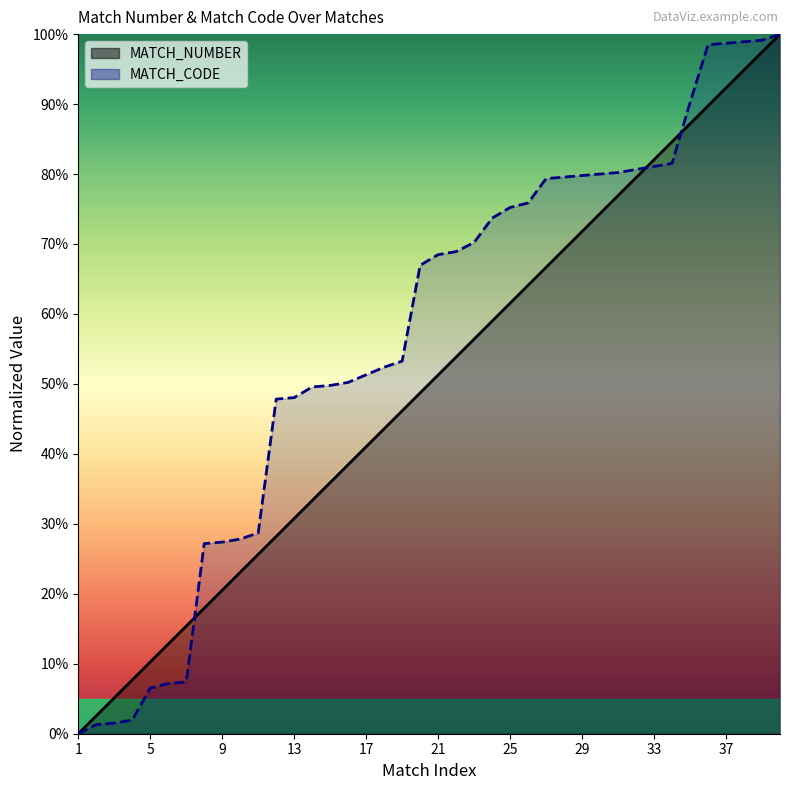

What are all the series names shown in the legend?

MATCH_NUMBER, MATCH_CODE